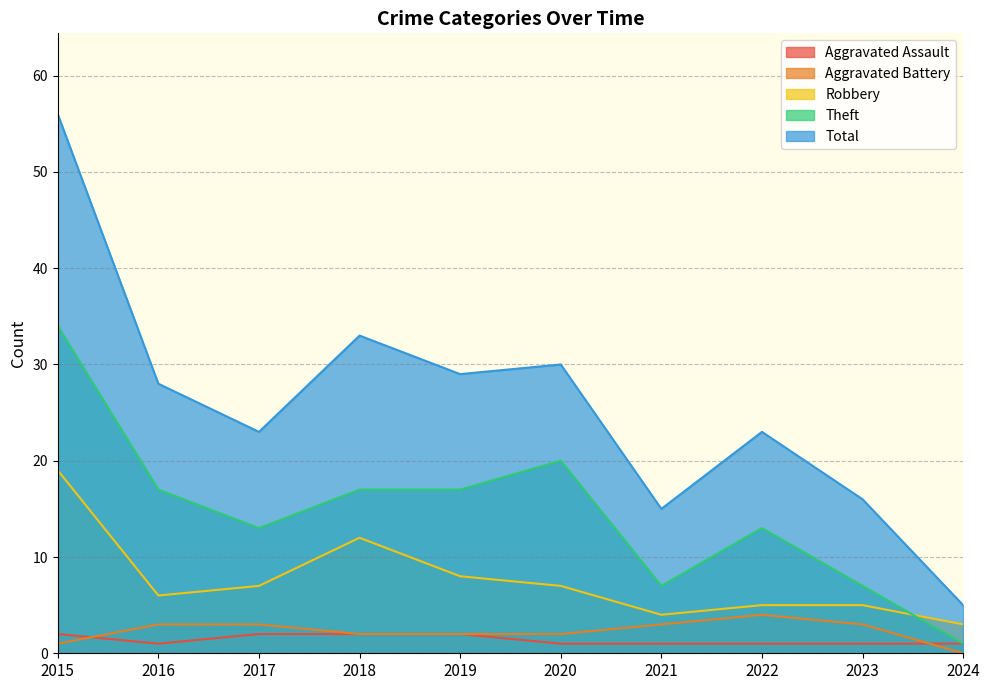

The Robbery series shows 20 at 2018. True or false?

False